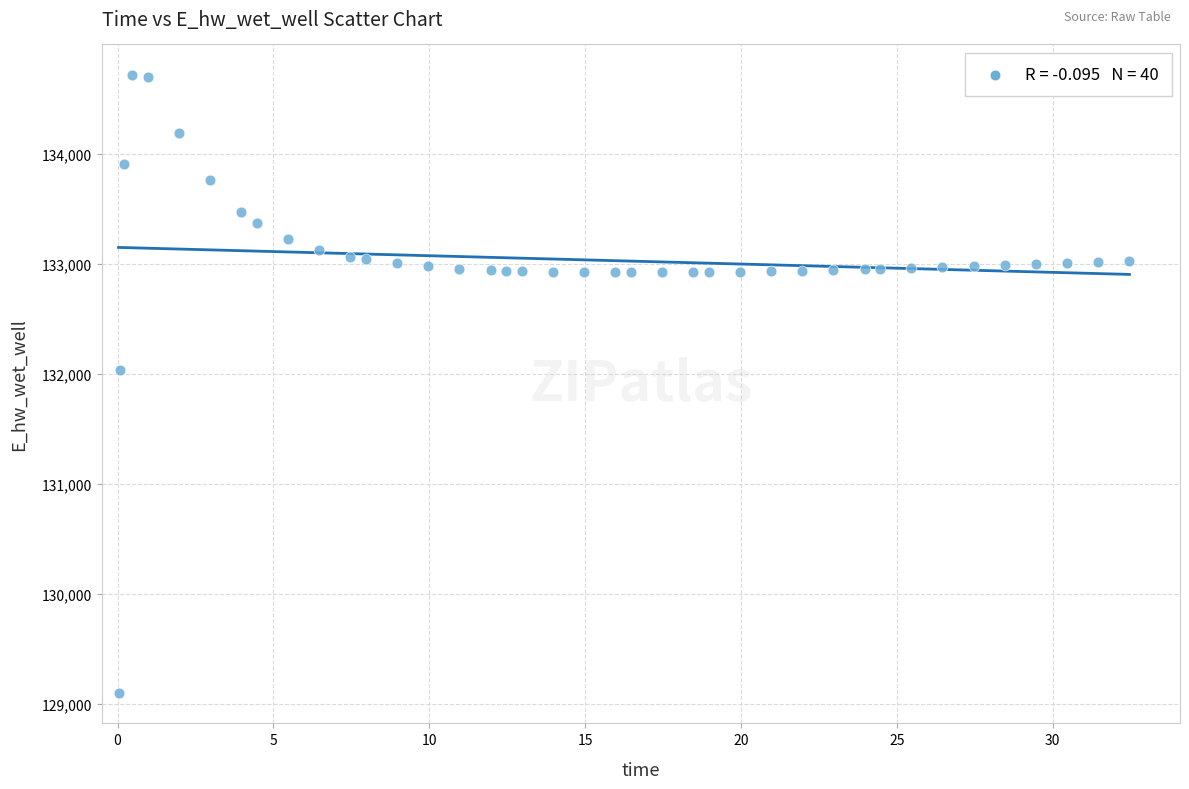

What Y value in the scatter plot is closest to 131909?

132032.0